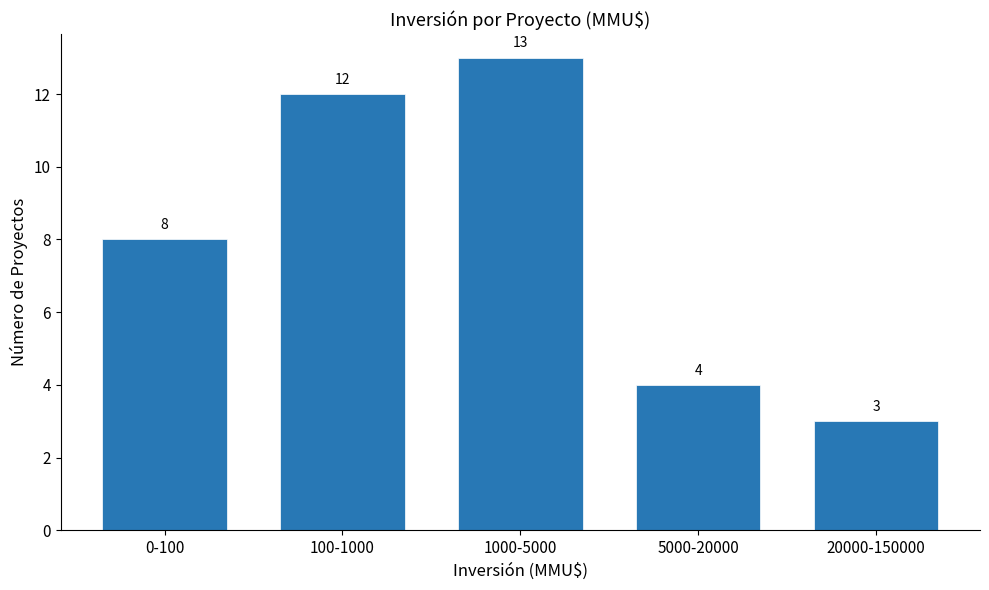

Reading right to left, extract all data points from this chart.

20000-150000=3	5000-20000=4	1000-5000=13	100-1000=12	0-100=8